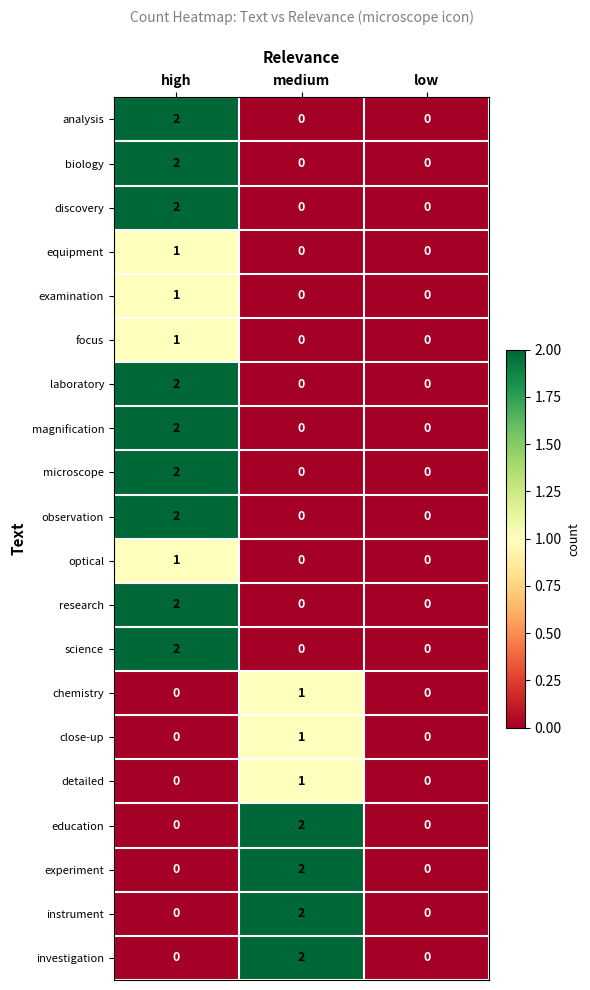

How many discovery values are between 0 and 2?

3